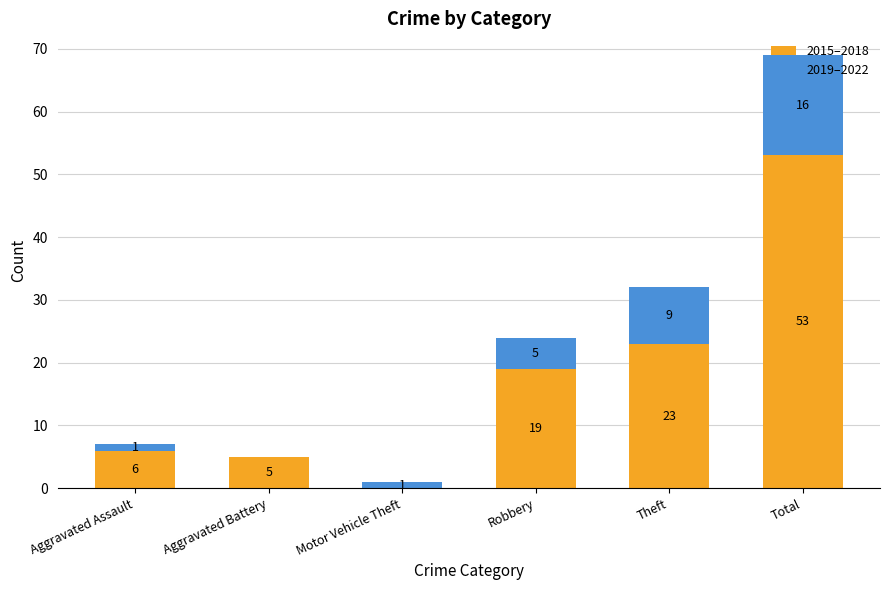

At which category is the sum across all series the highest?

Total